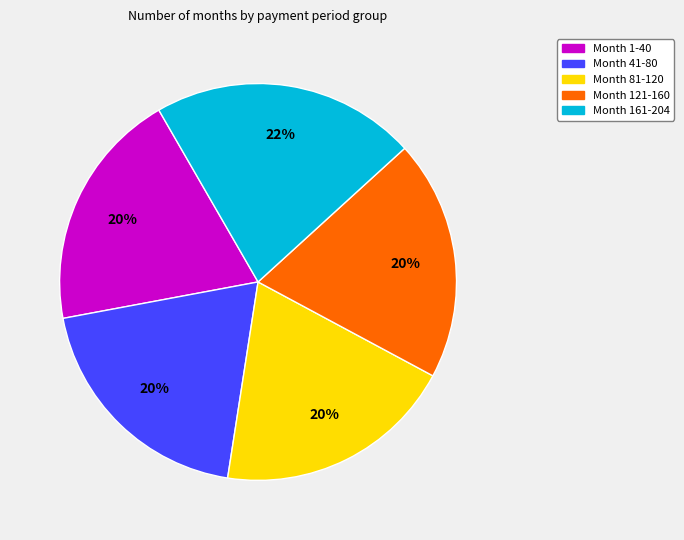

Which category has the biggest portion of the pie?

Month 161-204